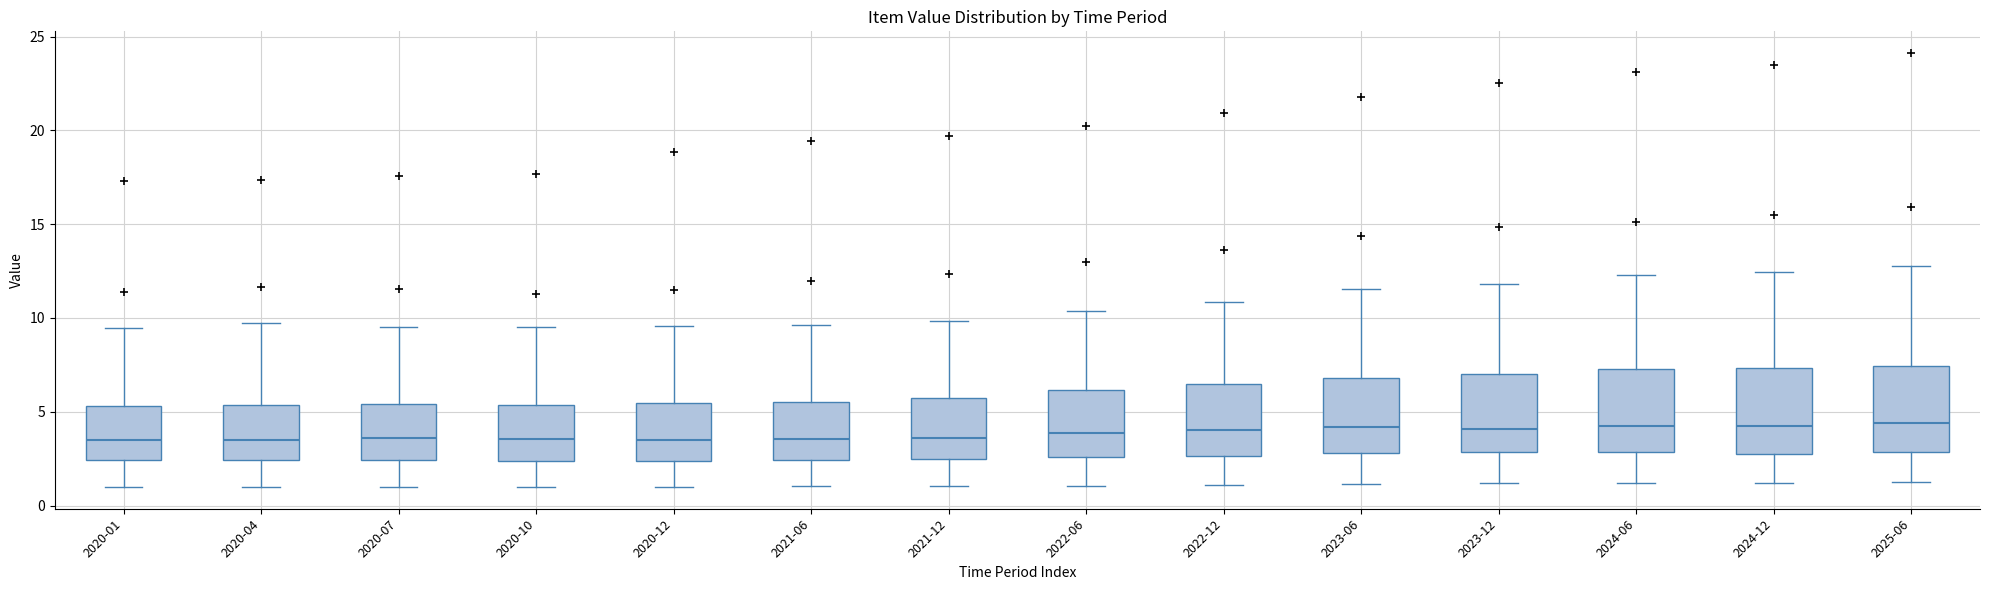

Where does the lower whisker of the box for 2020-01 end on the y-axis? The values are not printed on the chart, so give them approximately, as read against the axis.

1.0